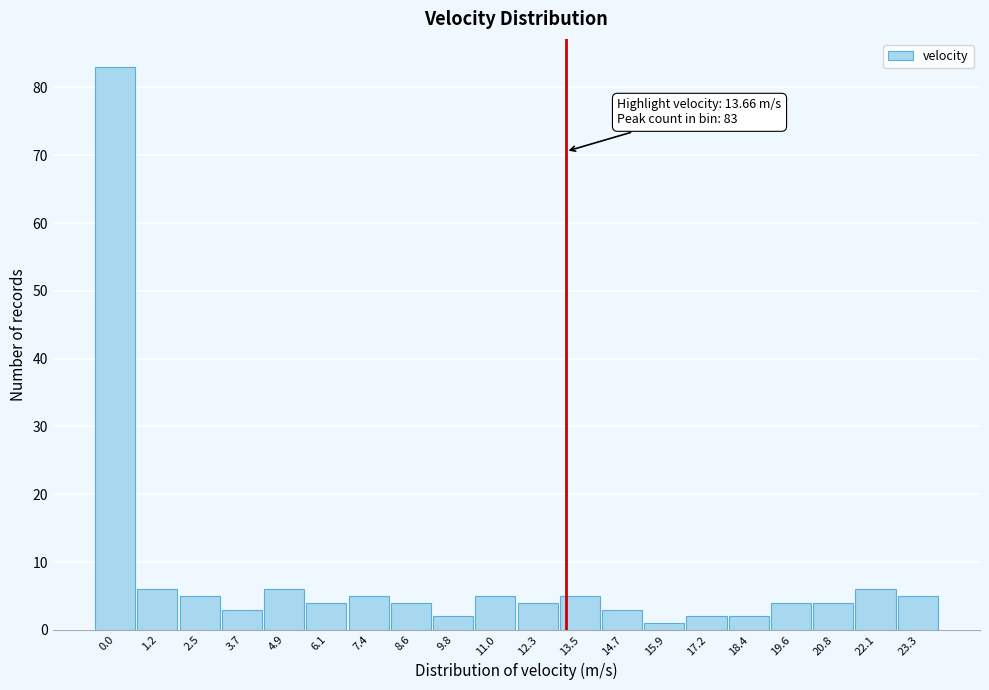

Reading left to right, what are all the values shown in this chart?

0.0=83	1.2=6	2.5=5	3.7=3	4.9=6	6.1=4	7.4=5	8.6=4	9.8=2	11.0=5	12.3=4	13.5=5	14.7=3	15.9=1	17.2=2	18.4=2	19.6=4	20.8=4	22.1=6	23.3=5